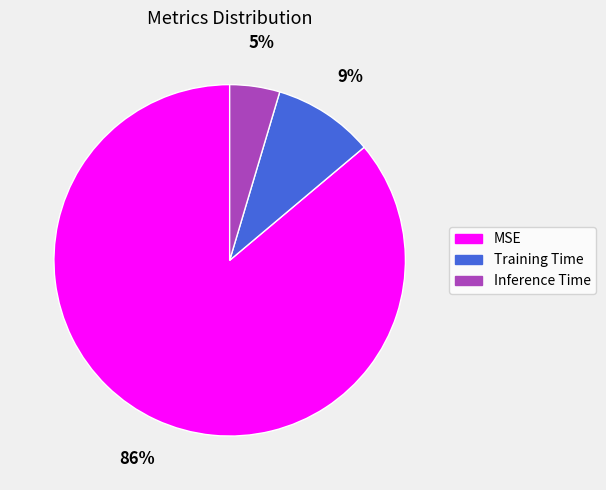

What percentage is the MSE slice, to the nearest percent?

86%